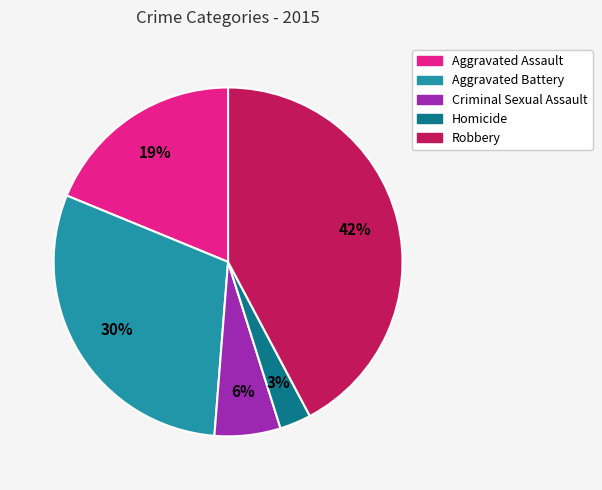

Rank the categories by value from highest to lowest.

Robbery, Aggravated Battery, Aggravated Assault, Criminal Sexual Assault, Homicide